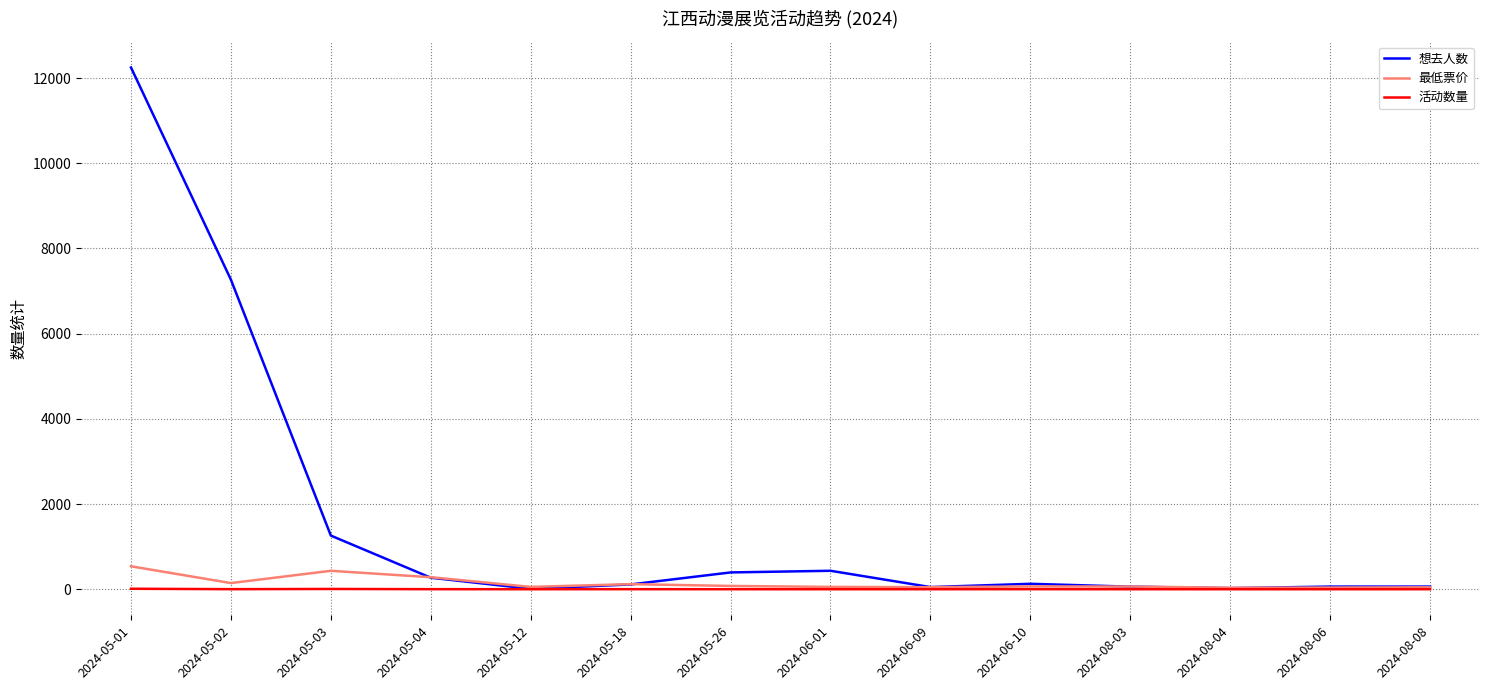

Is it true that 活动数量 equals 1.0 at 2024-08-06?

True